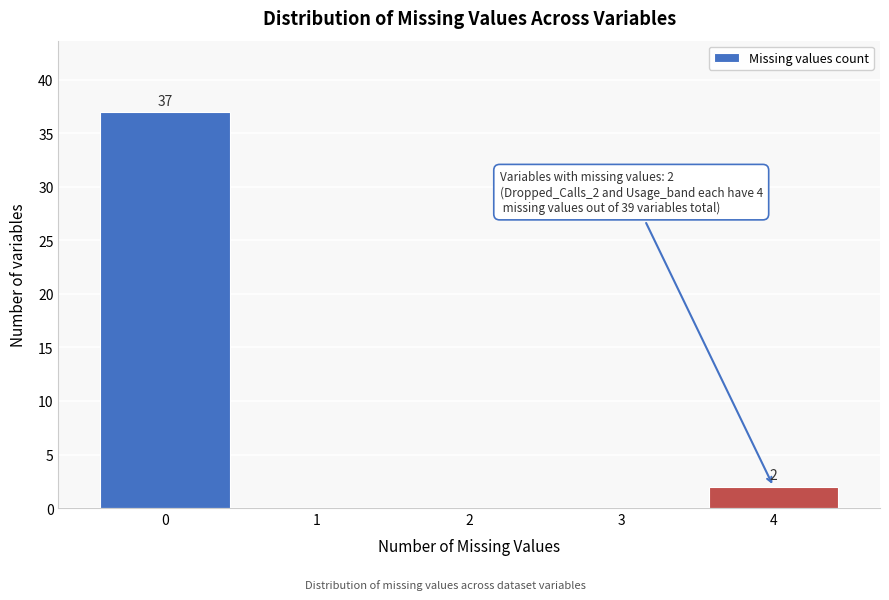

Reading left to right, transcribe all the data shown in this chart.

0=37	1=0	2=0	3=0	4=2